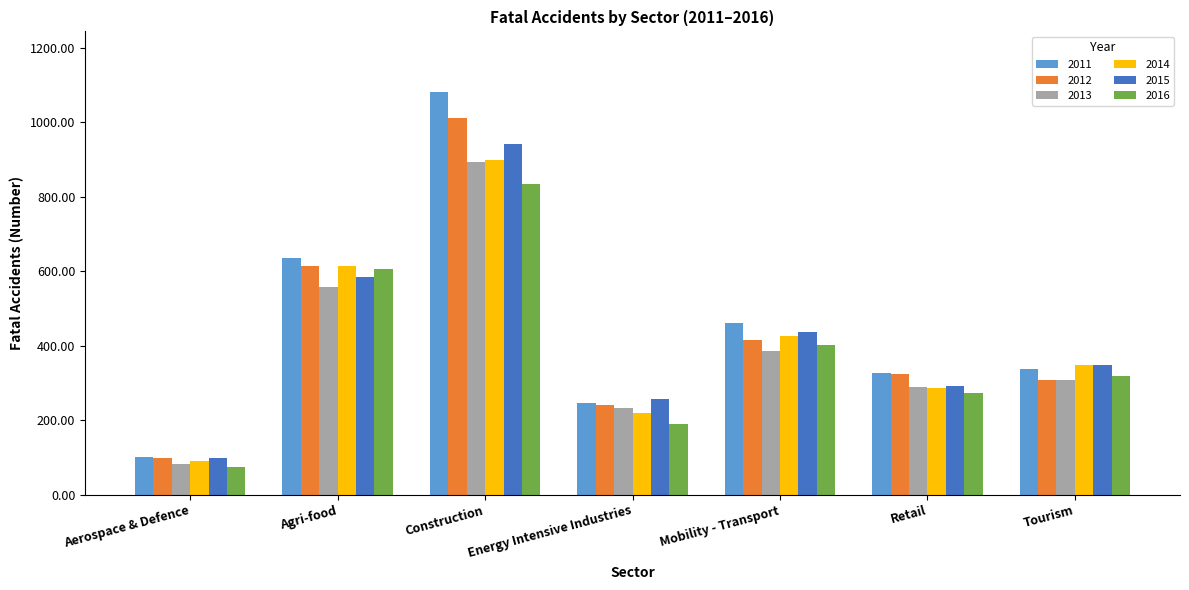

What is the label of the 1st bar from the left?

Aerospace & Defence